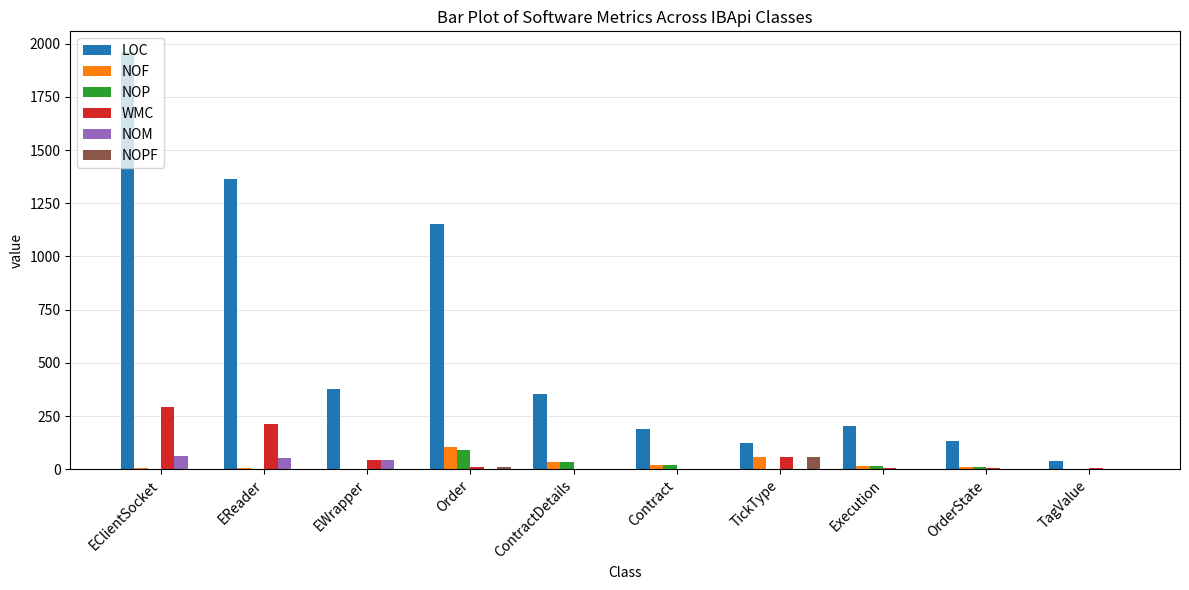

What is the total value across all series at TagValue?

51